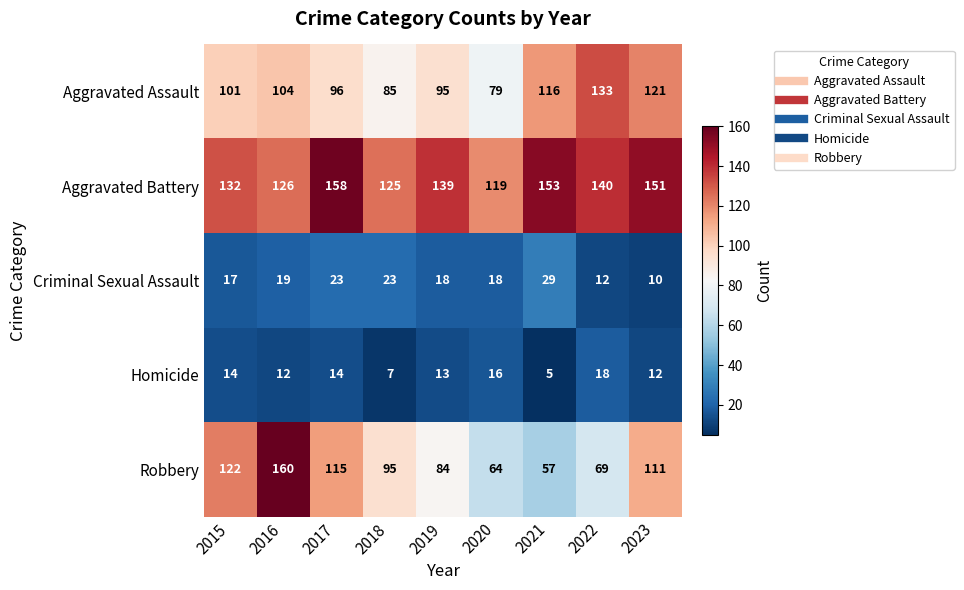

What is the lowest value of the Criminal Sexual Assault series?

10